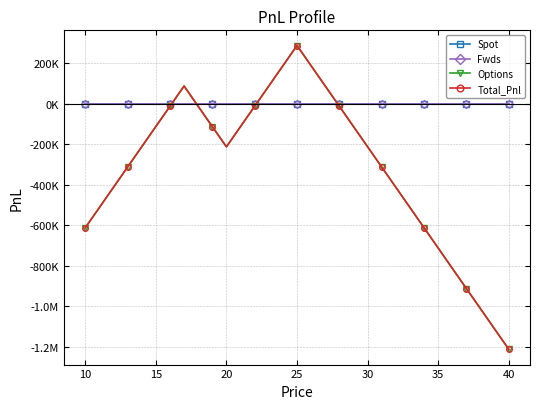

Which series has the largest total across all categories?

Spot